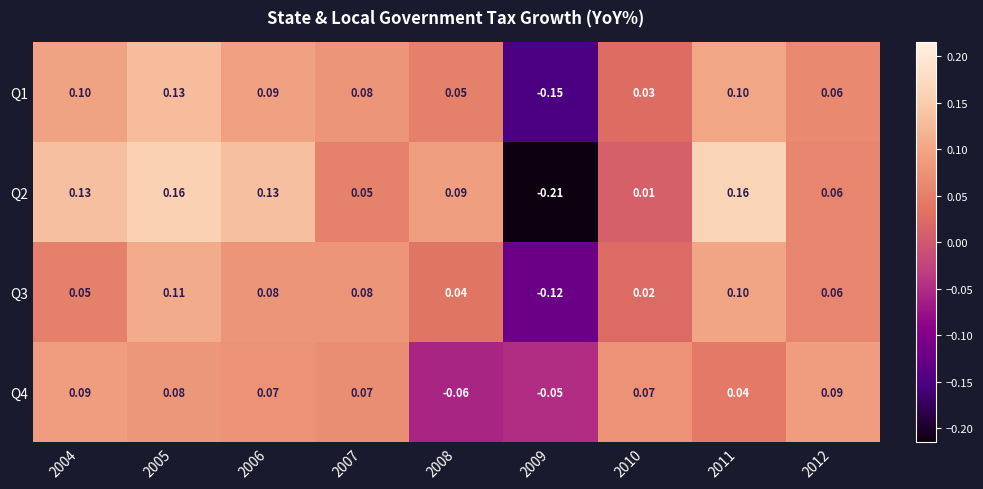

Is the value of Q2 at 2012 greater than the value of Q3 at 2006?

No